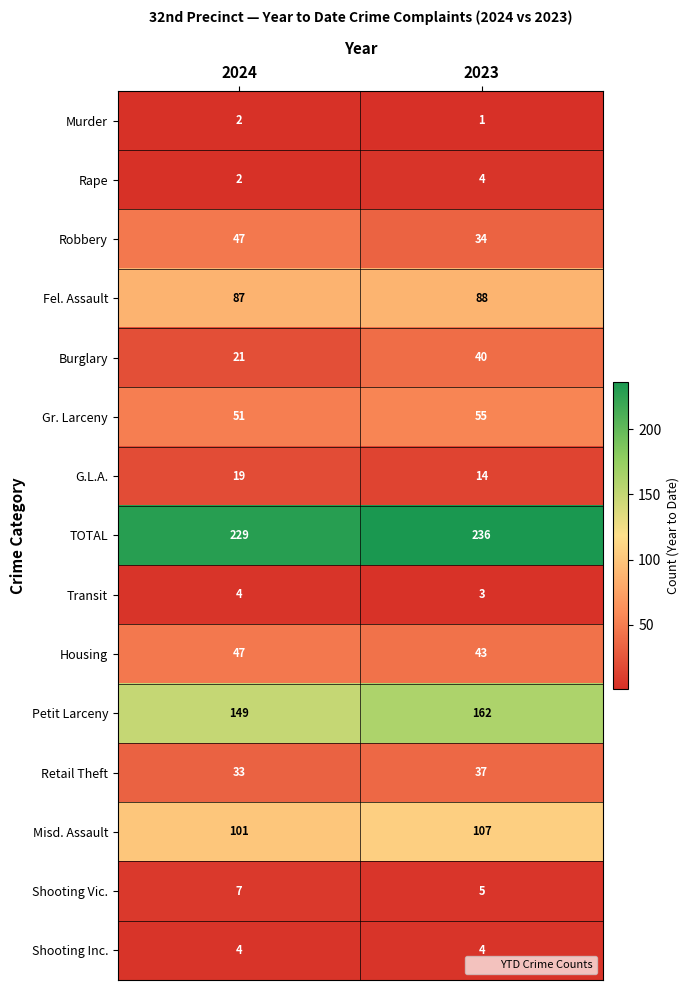

Count the number of data series in this chart.

15